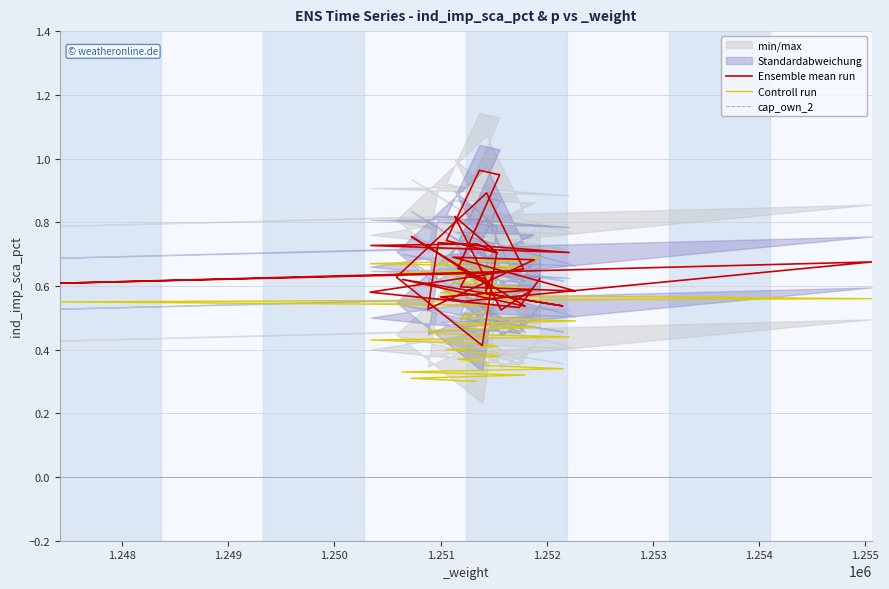

Rank the series by their average value, from lowest to highest.

cap_own_2, Controll run, Ensemble mean run